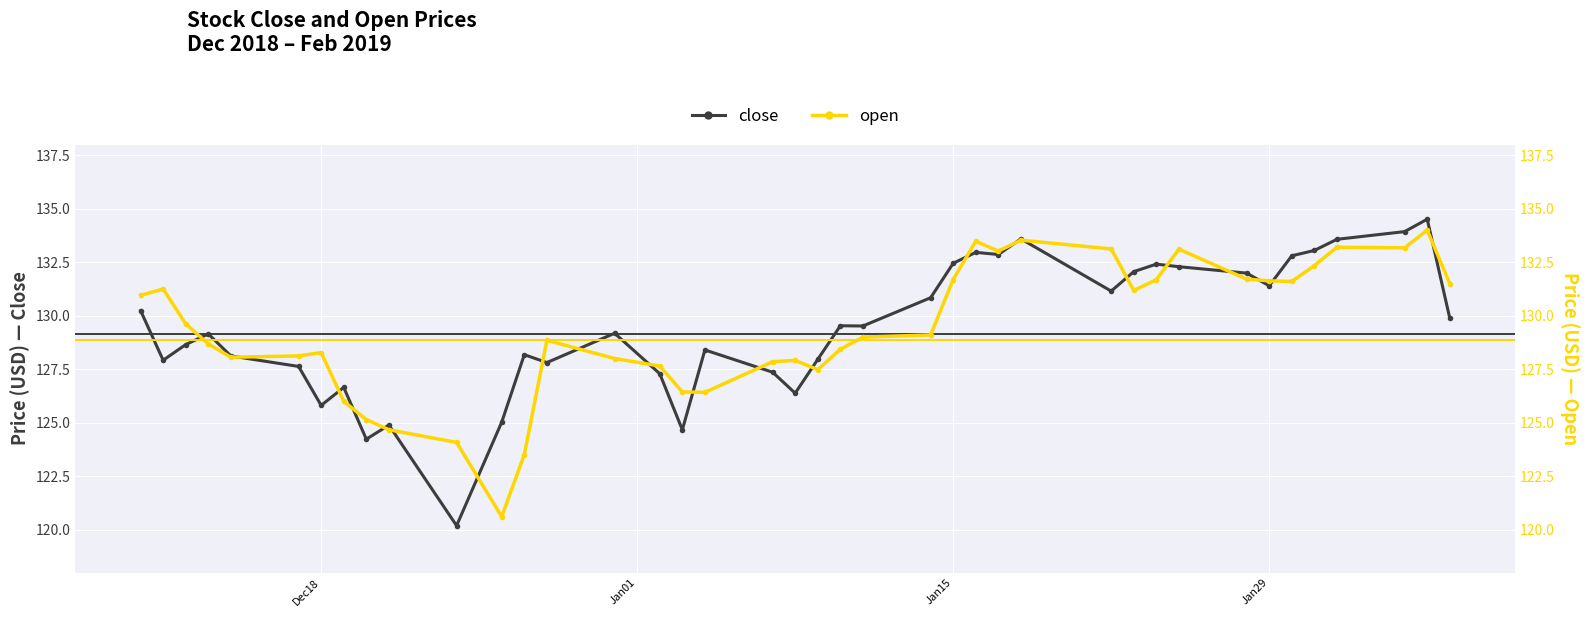

What is the value of the open point at the 29th from the left?

133.1